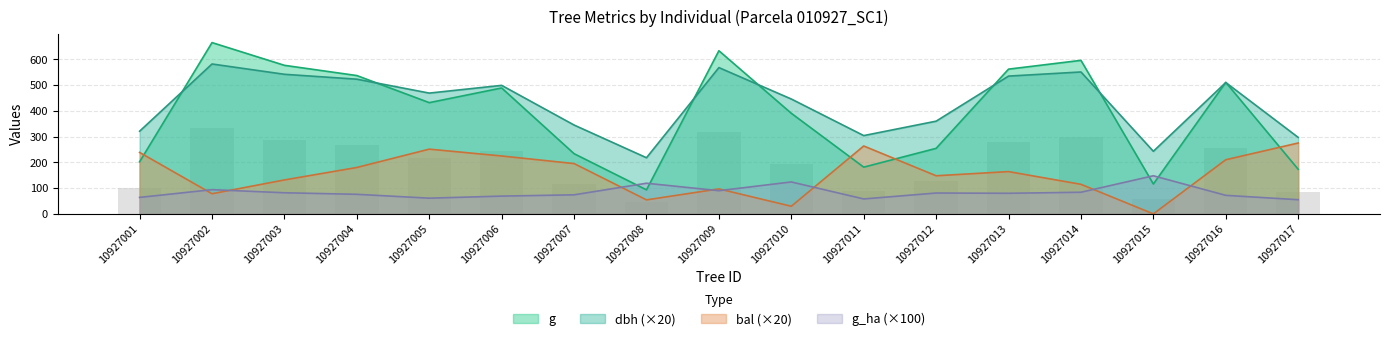

Rank the categories by g_ha value from highest to lowest.

10927015, 10927010, 10927008, 10927002, 10927009, 10927014, 10927003, 10927012, 10927013, 10927004, 10927007, 10927016, 10927006, 10927001, 10927005, 10927011, 10927017